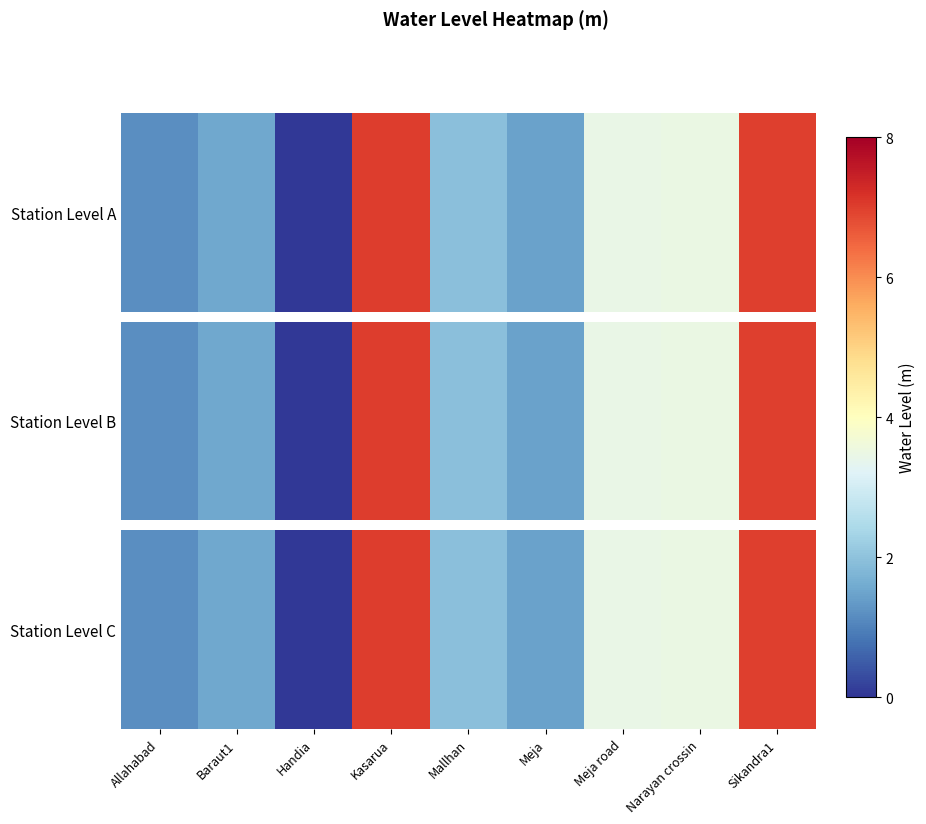

Which label corresponds to the largest value in the chart?

Kasarua